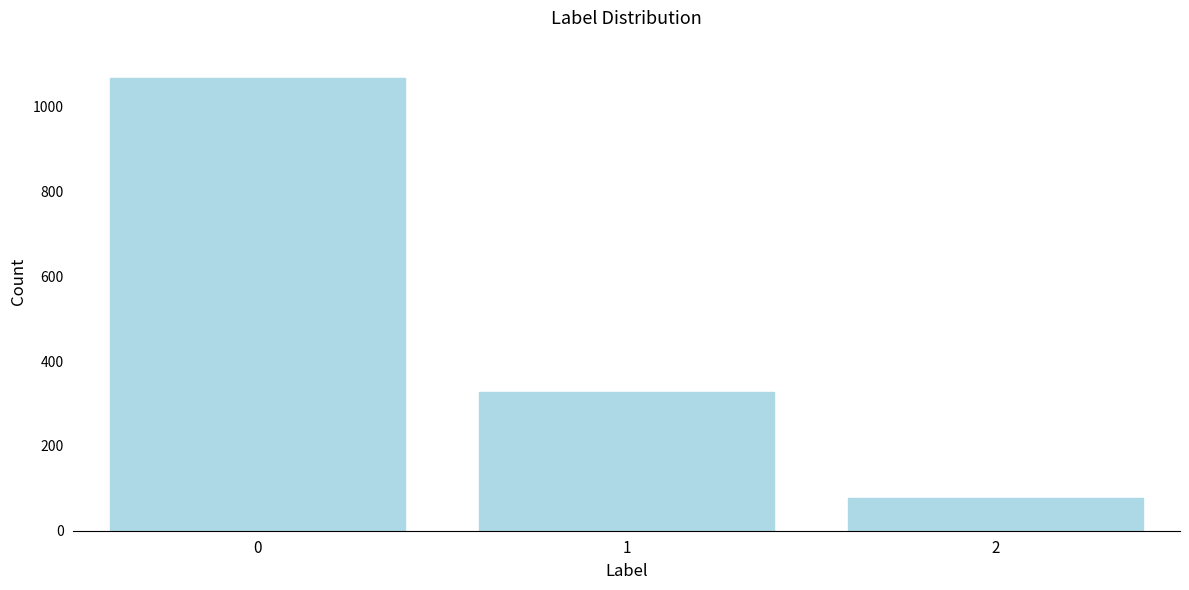

Reading left to right, what are all the values shown in this chart?

0=1068	1=328	2=76